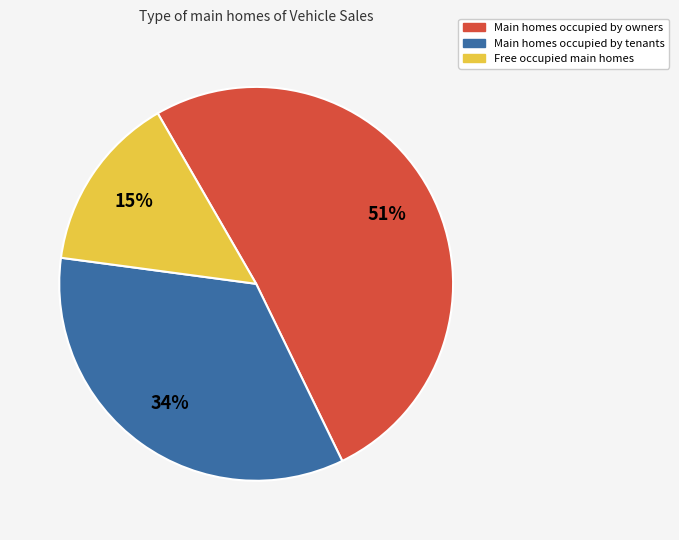

To the nearest percent, what is the average slice percentage?

33%